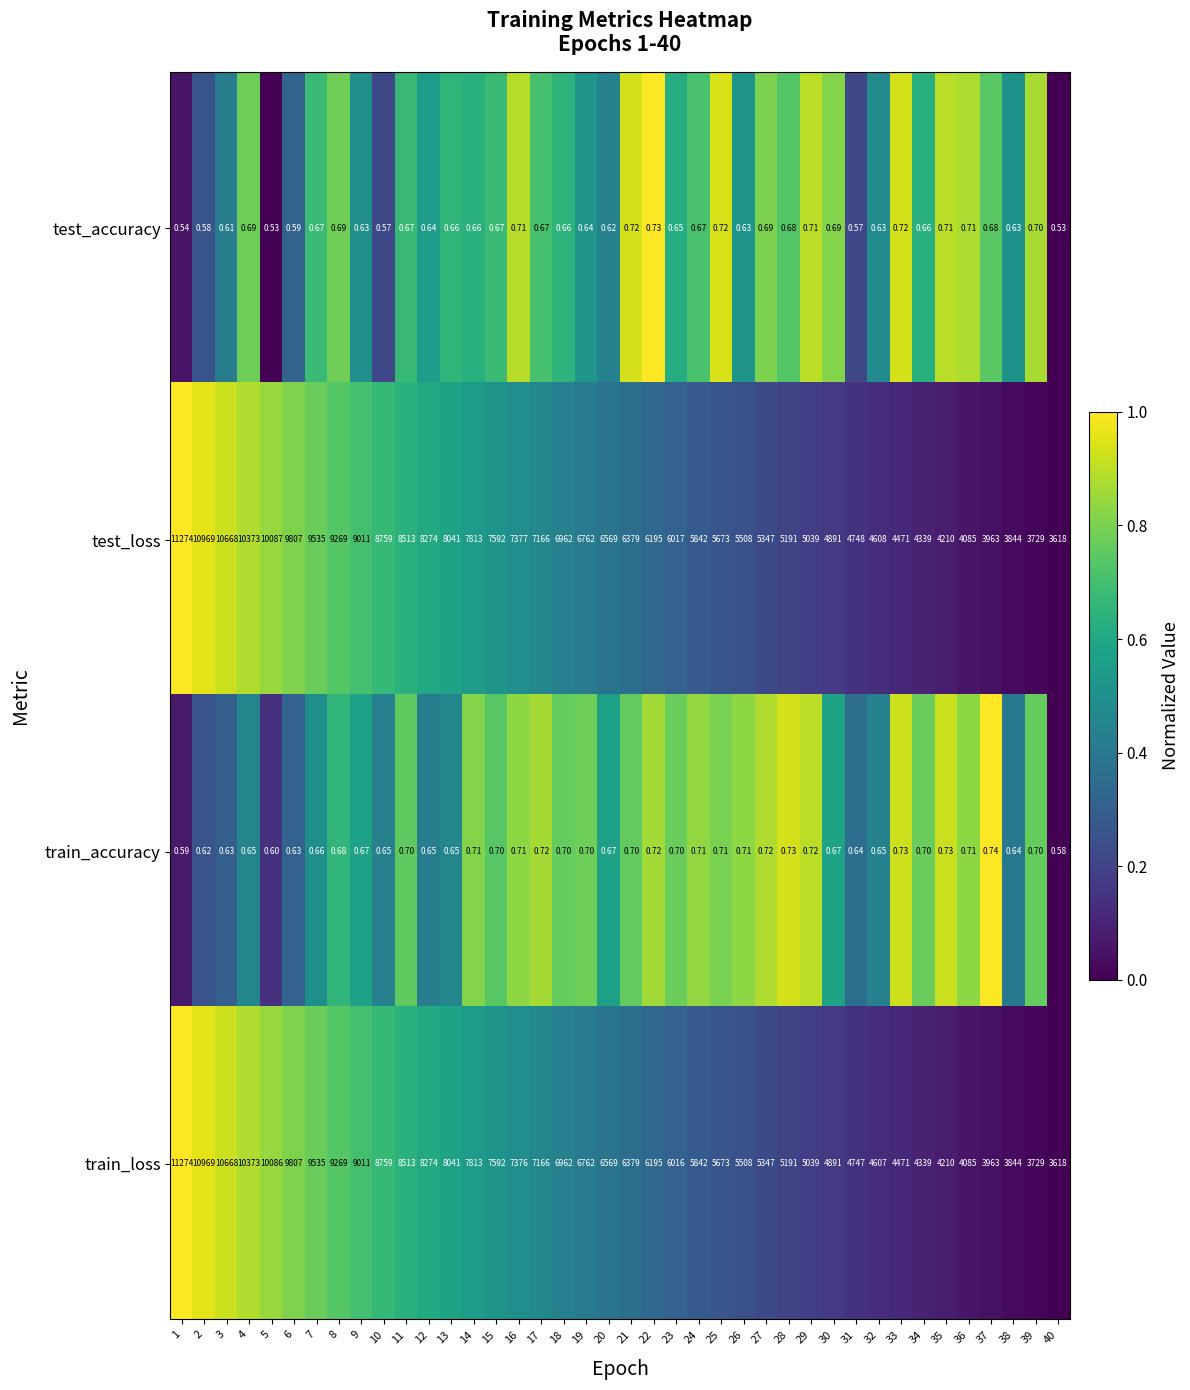

At 31, list the series in order from smallest to largest.

test_accuracy, train_accuracy, train_loss, test_loss